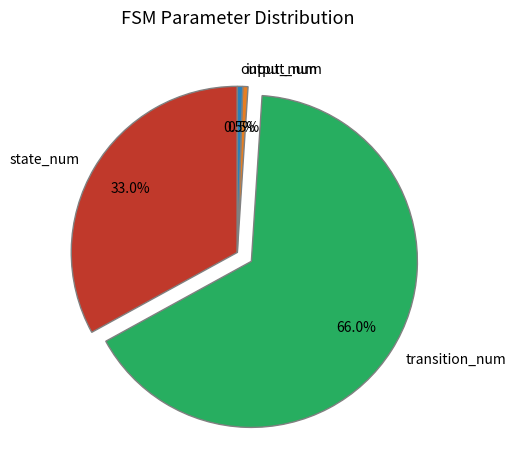

Is transition_num the majority of the pie?

Yes